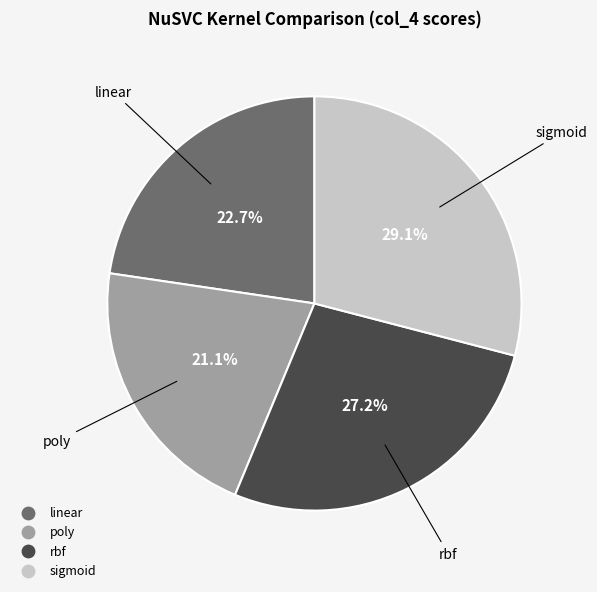

The linear slice represents 23% of the pie. True or false?

True